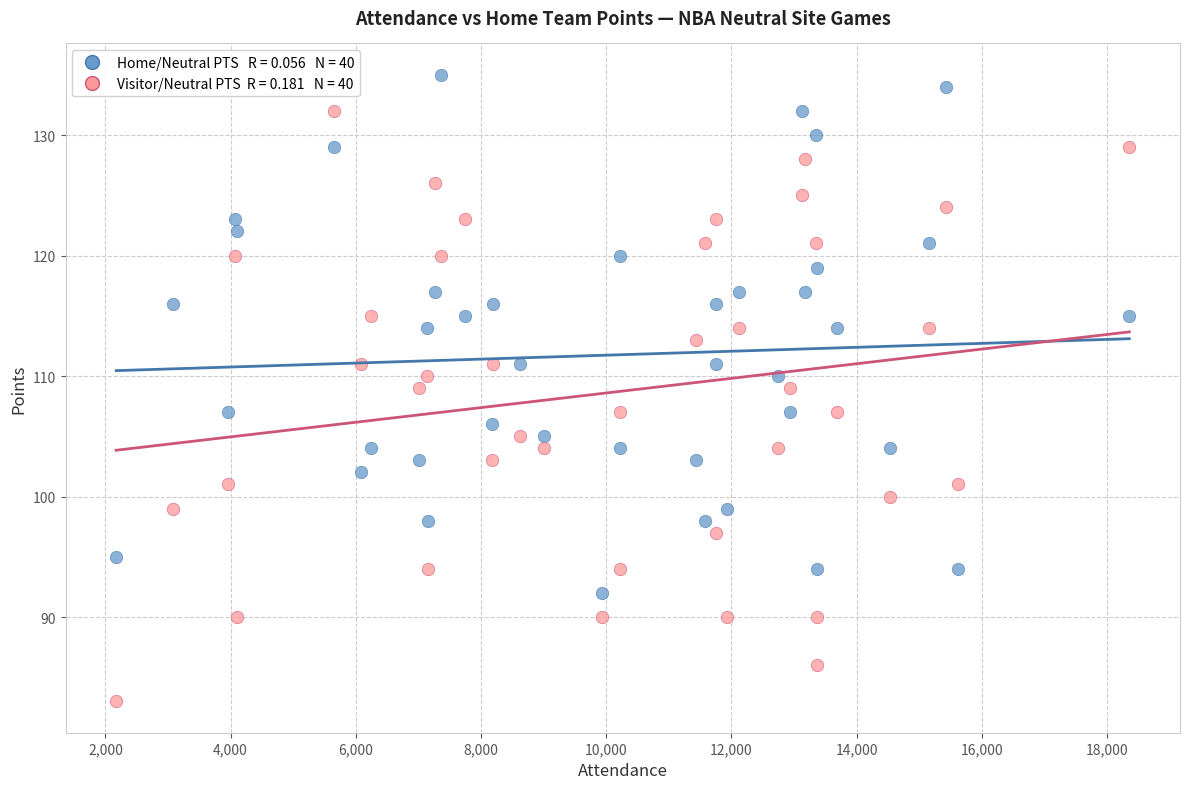

Across all data points, what is the range of Y values (max minus min)?

52